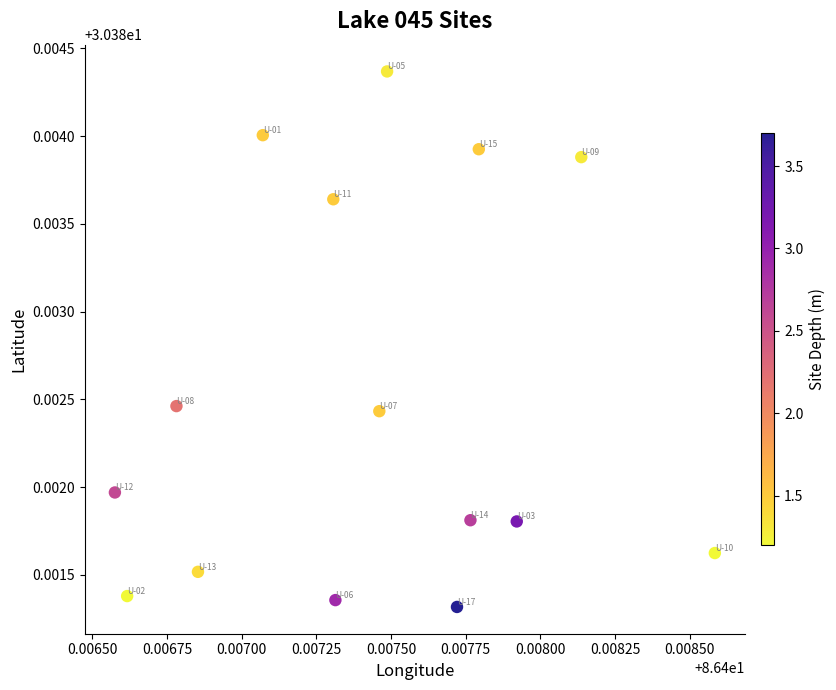

How many points are shown in the scatter plot?

15